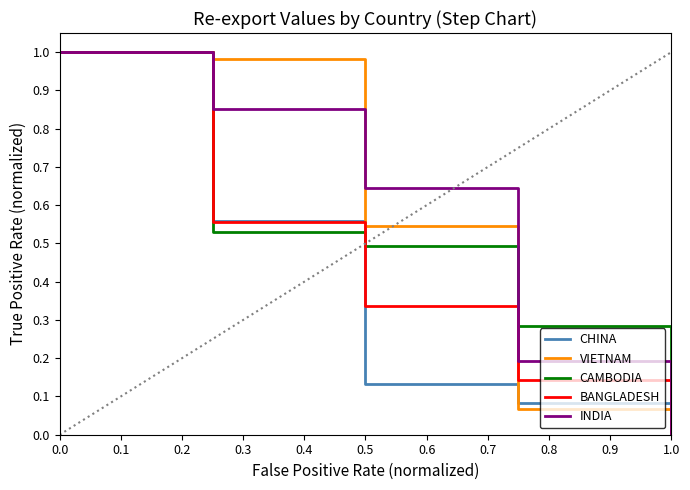

Is this an area chart (filled region under the line)?

No